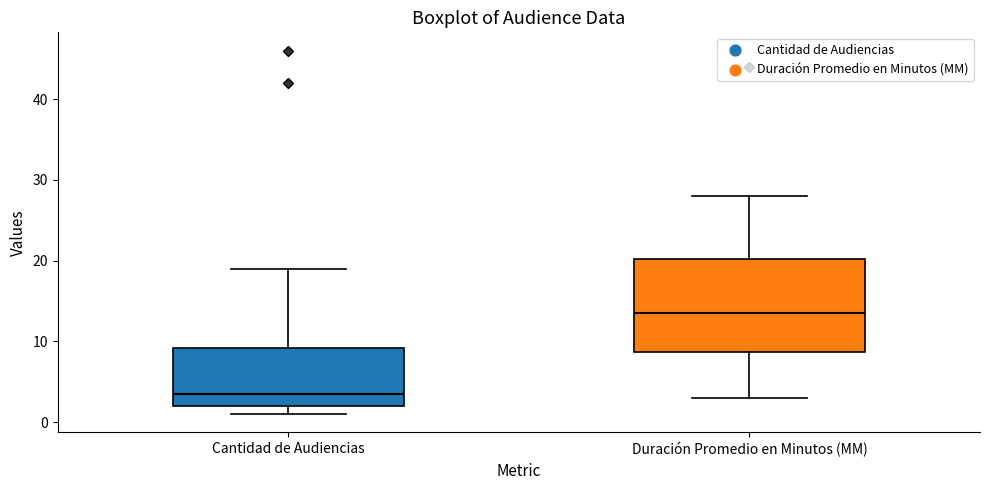

Where does the upper whisker of the box for Duración Promedio en Minutos (MM) end on the y-axis? The values are not printed on the chart, so give them approximately, as read against the axis.

28